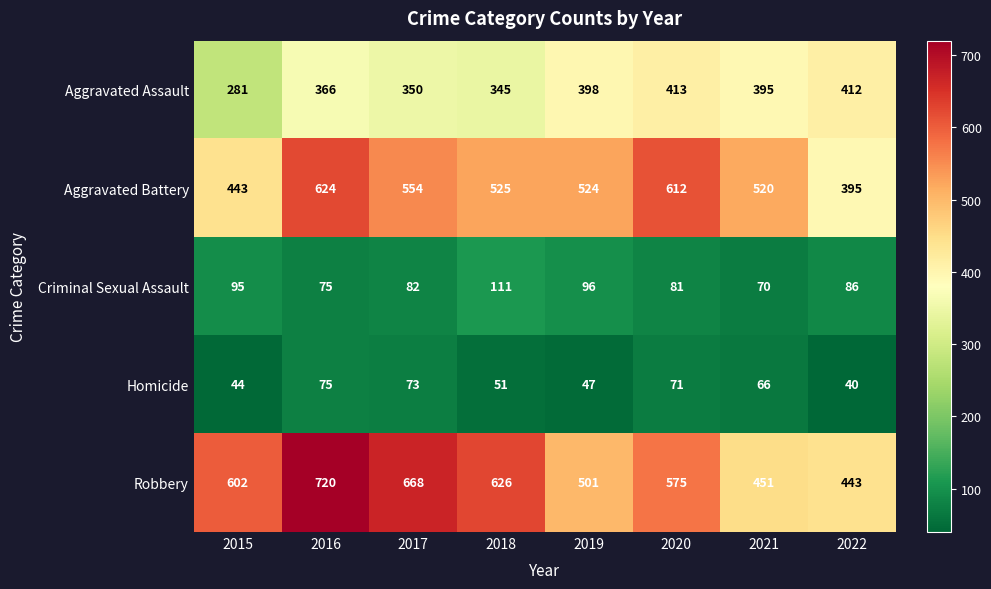

The Criminal Sexual Assault series shows 96 at 2019. True or false?

True